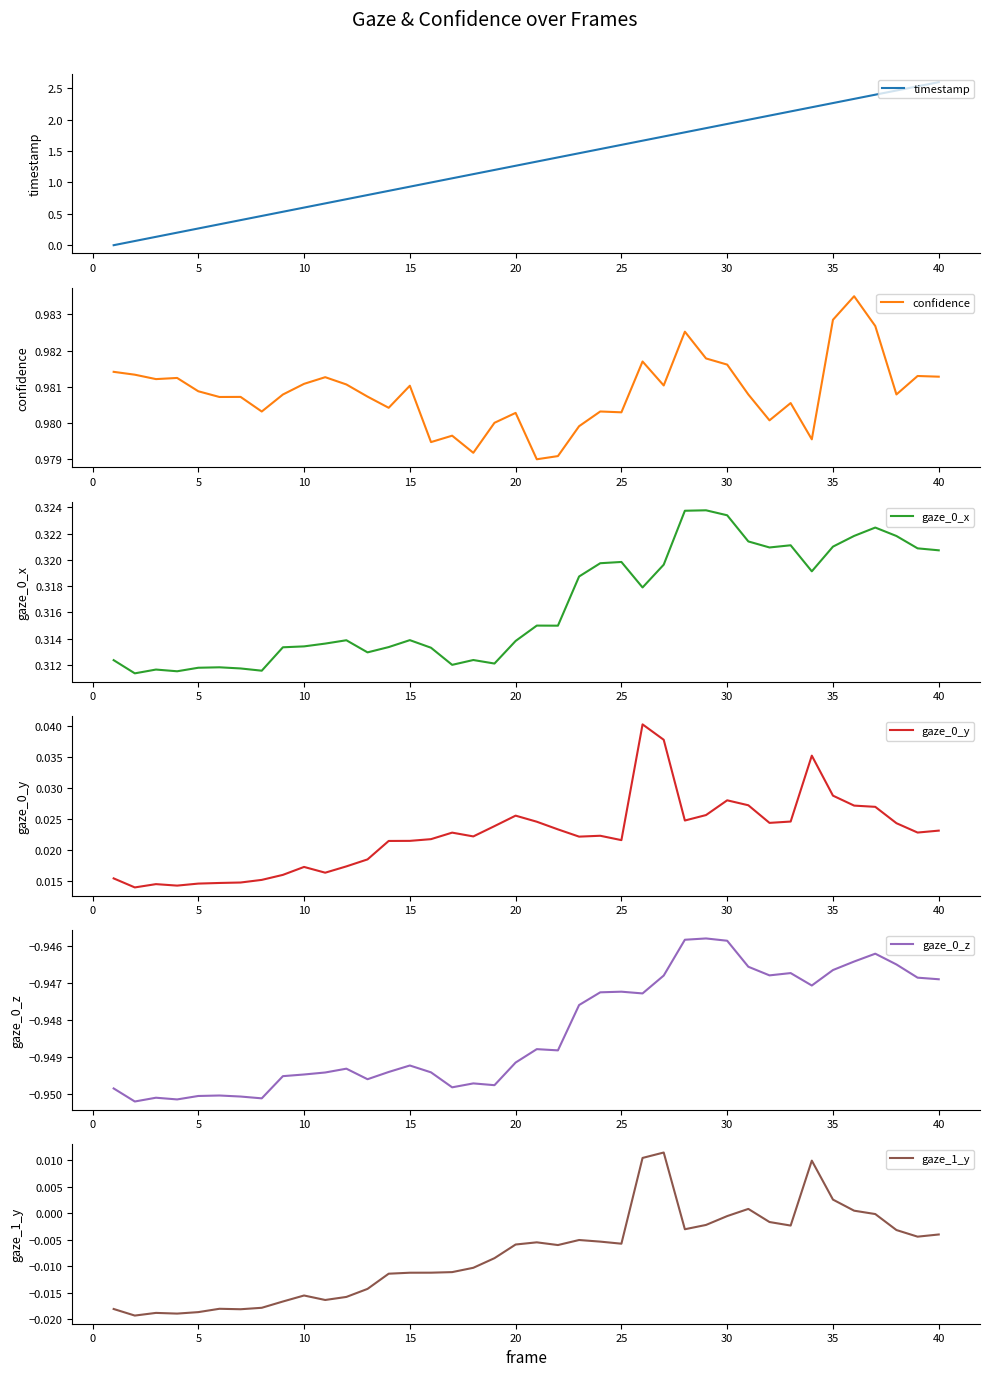

What is the highest value of the timestamp series?

2.6